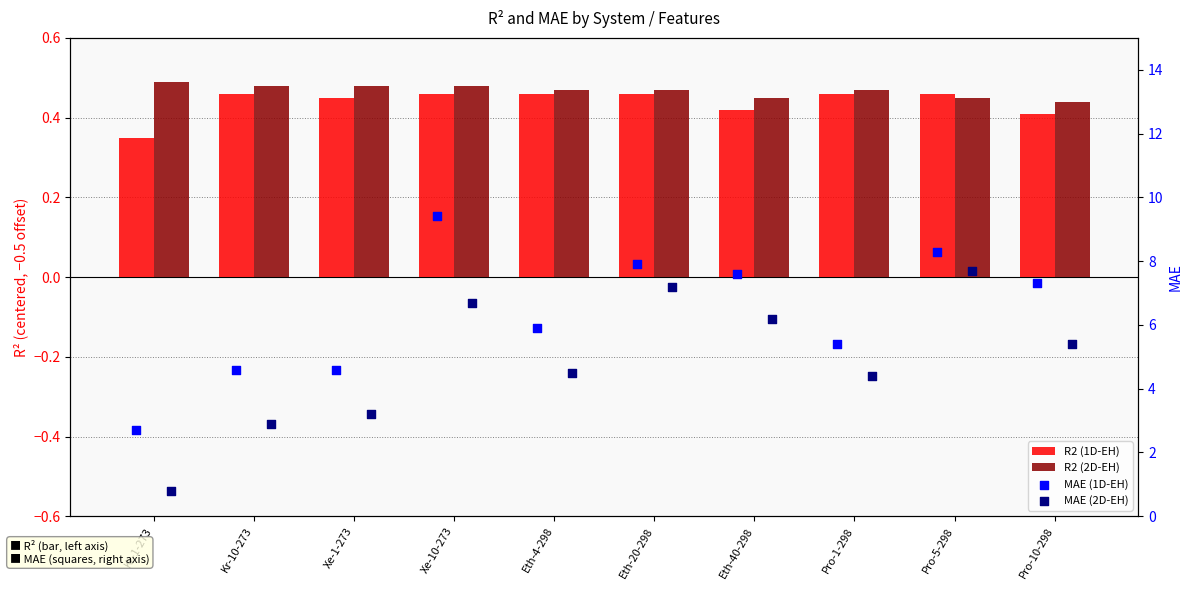

Which series has the largest total across all categories?

MAE (1D-EH)